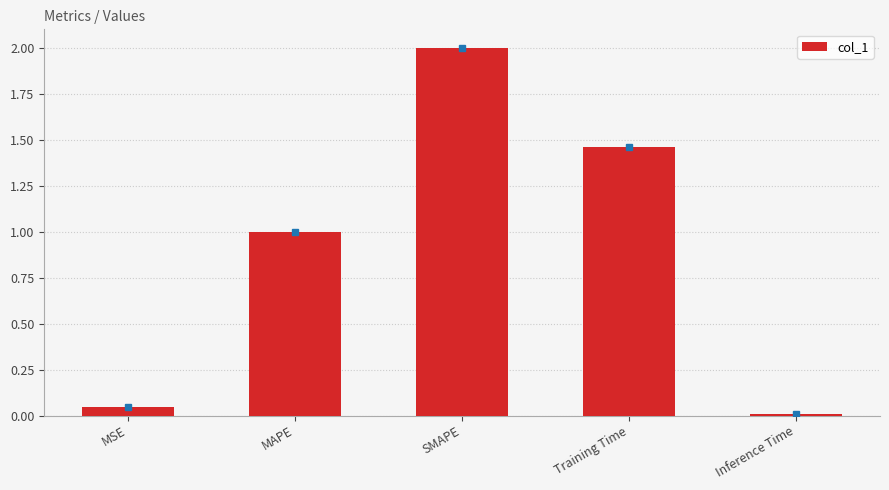

What is the difference between the second highest and second lowest values?

1.4